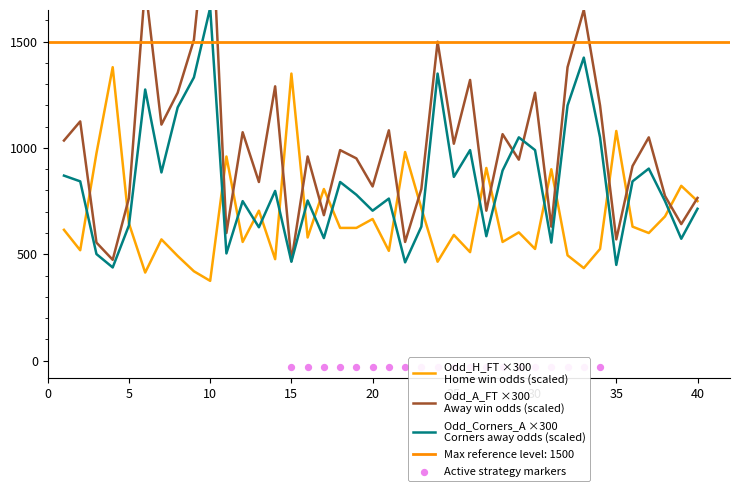

At how many categories does at least one series exceed 2083?

1